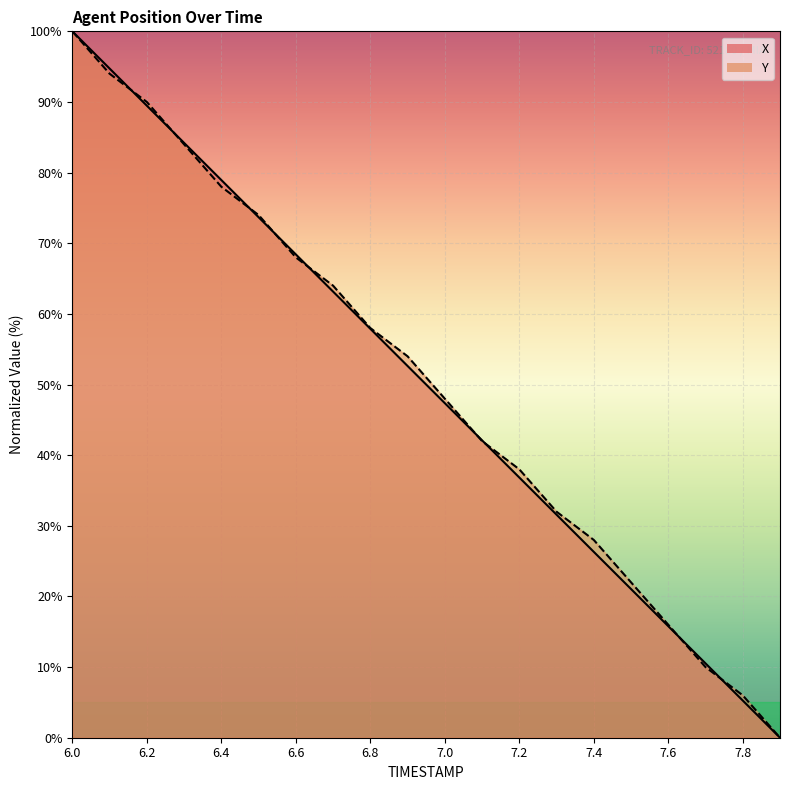

How many times do X and Y cross each other?

9